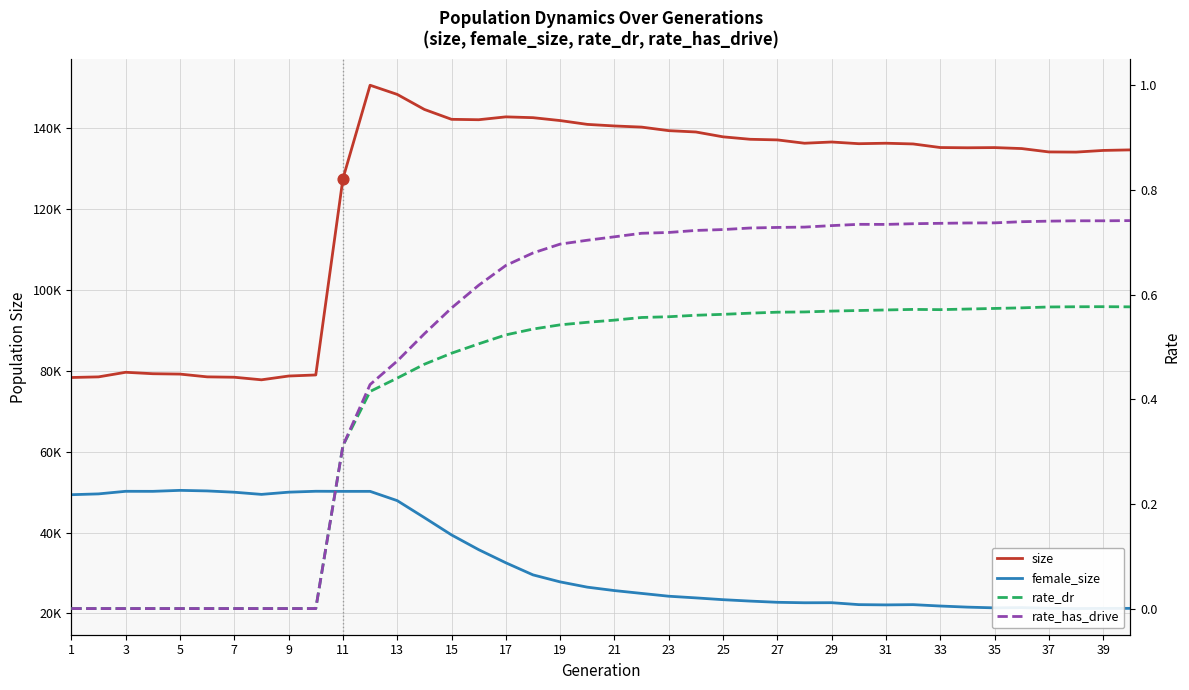

What are all the series names shown in the legend?

size, female_size, rate_dr, rate_has_drive